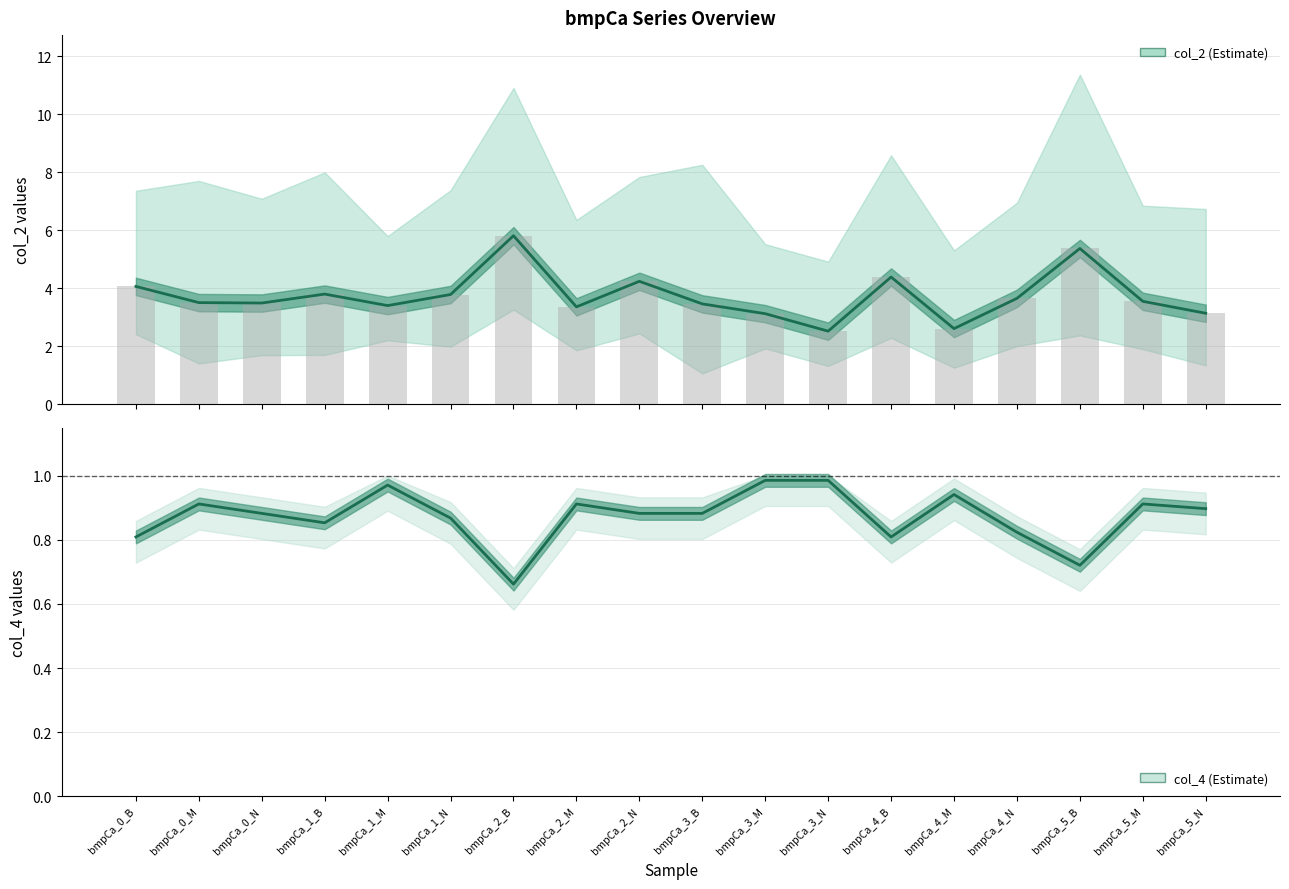

Are the bars horizontal?

No